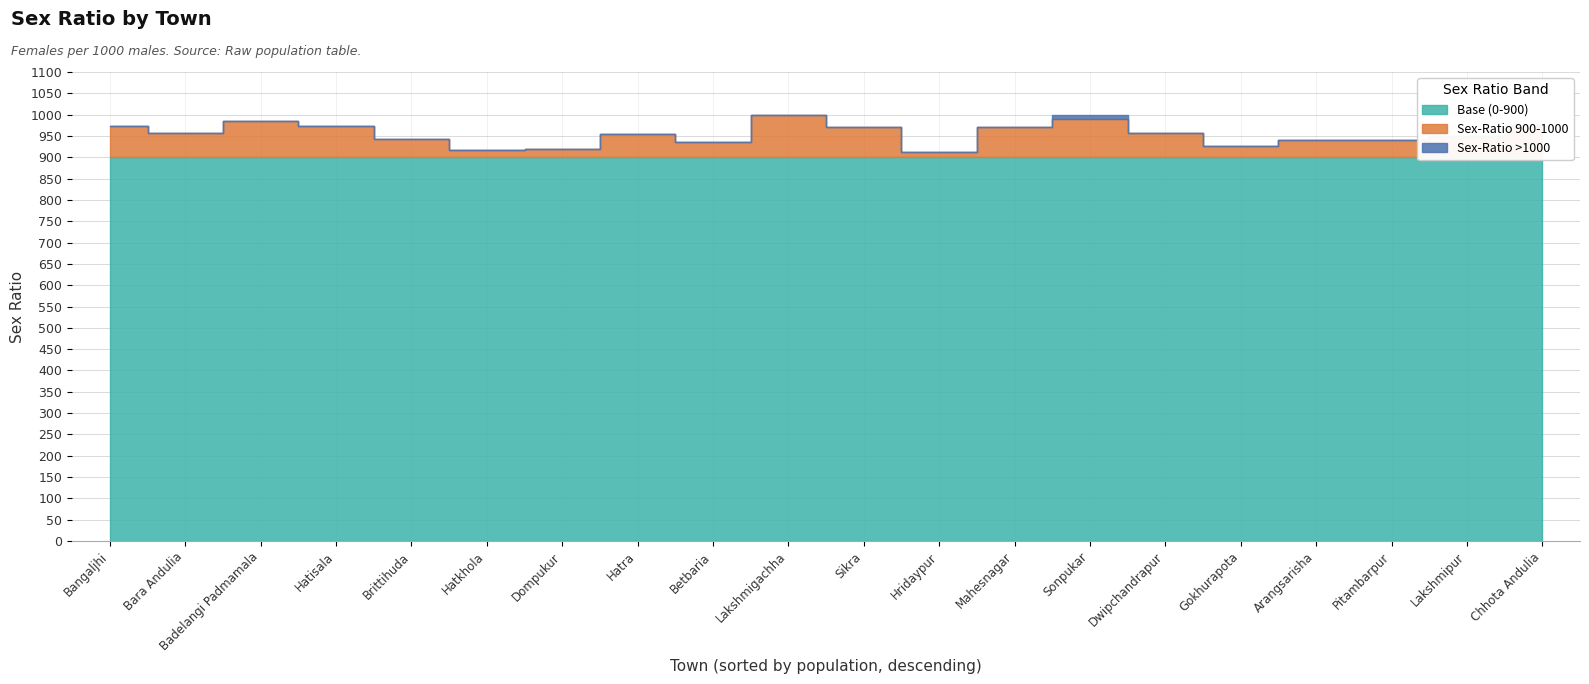

How many lines are shown in the chart?

1